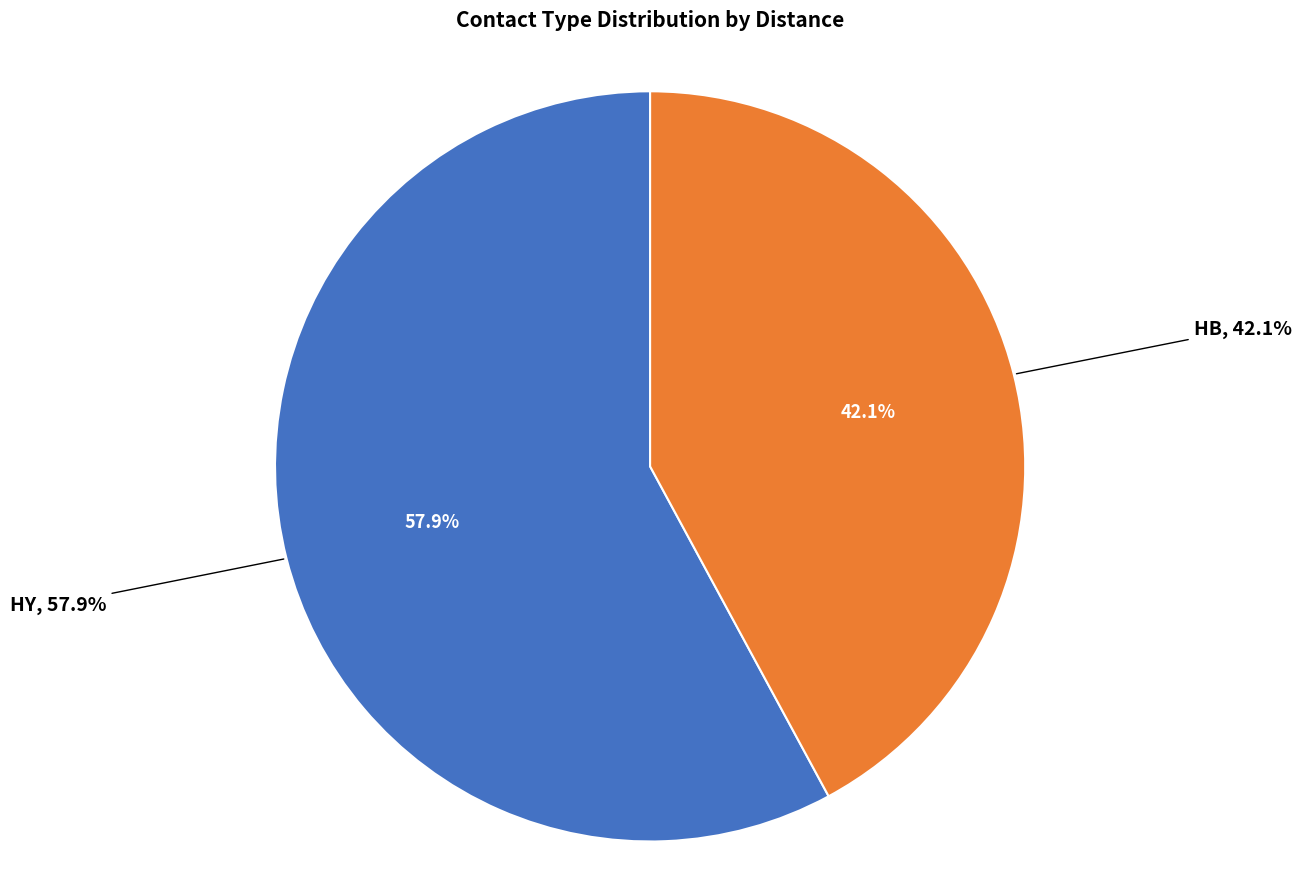

Is it true that HY is 58% of the pie?

True